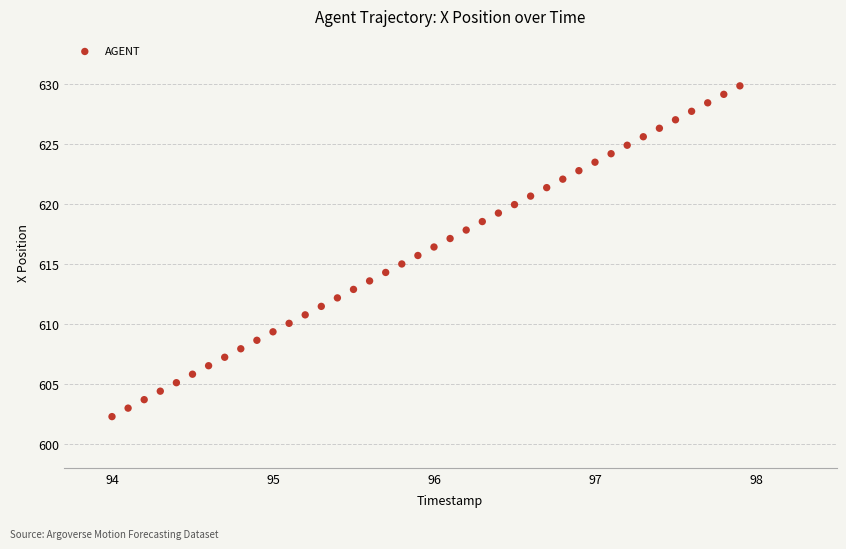

What is the range of X values (max minus min)?

3.9